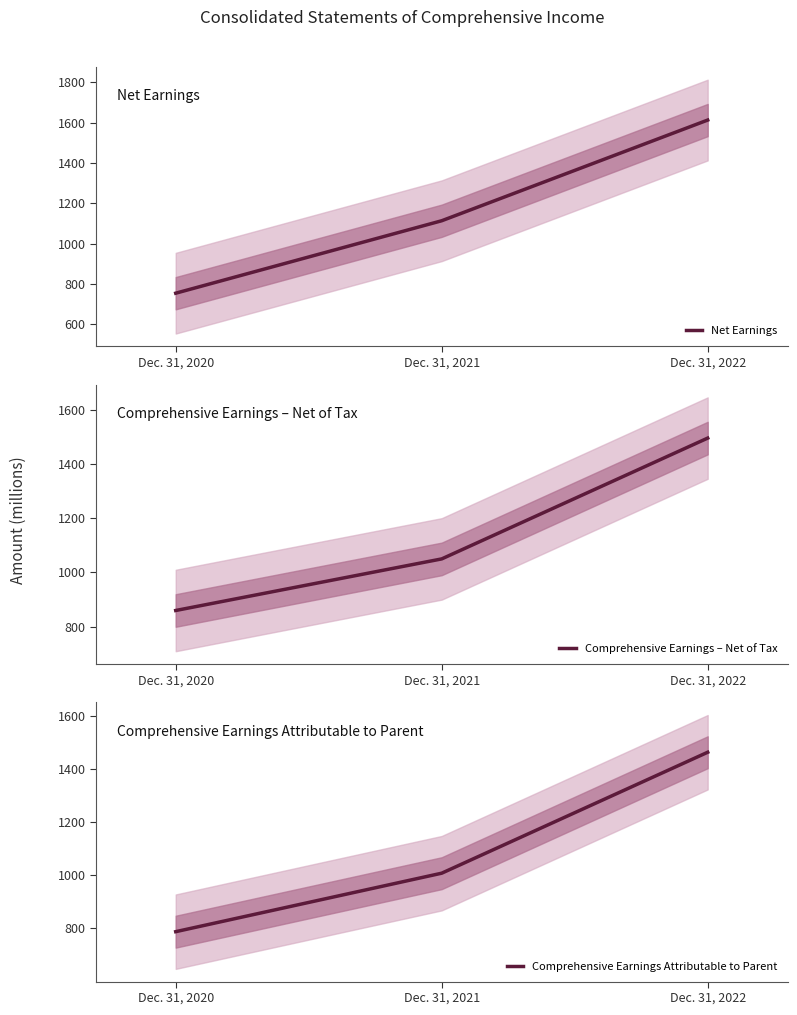

Which series has the widest spread of values?

Net Earnings